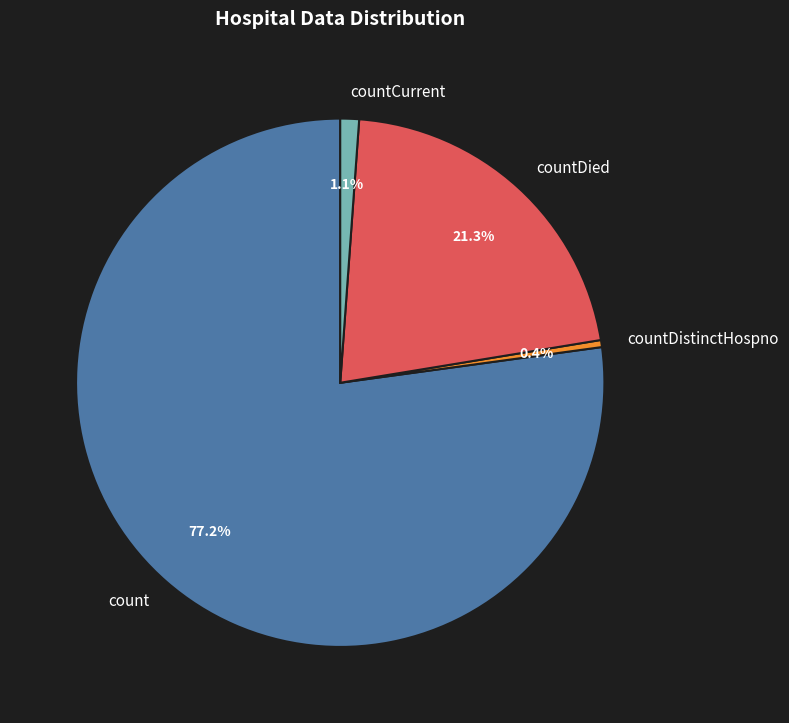

Does any single category account for the majority?

Yes